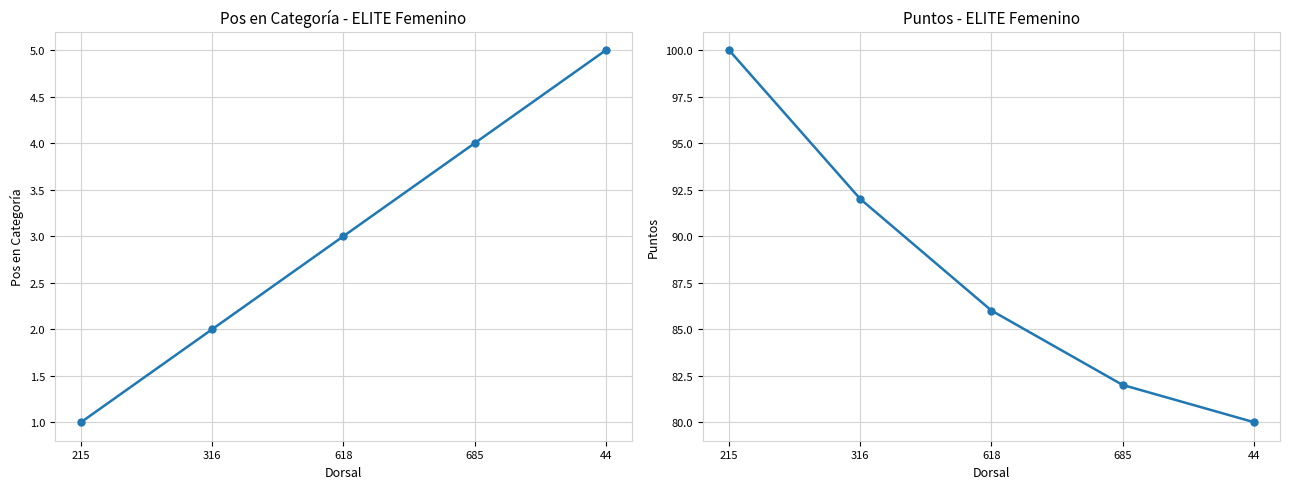

True or false: Pos en Categoría and Puntos cross at least once.

False